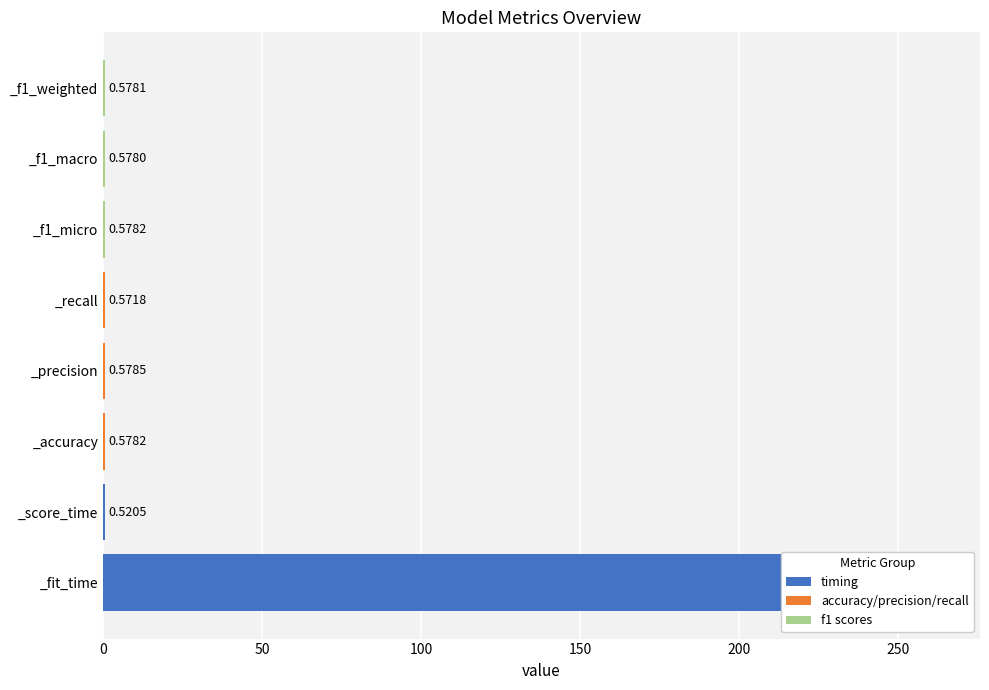

The chart shows a value of 345.2 at _fit_time. True or false?

False